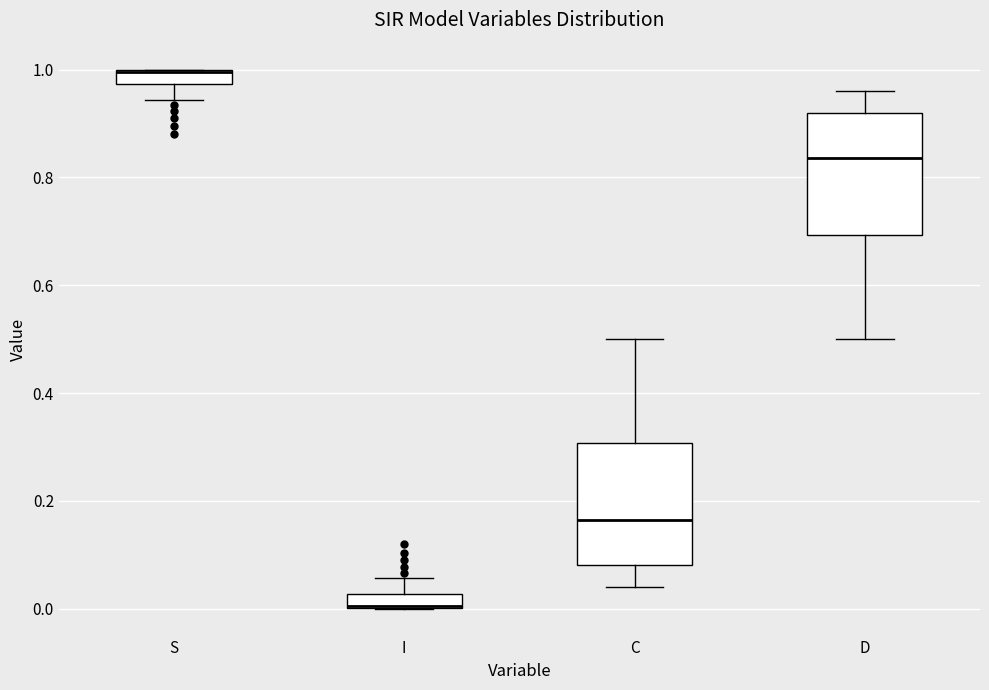

Where does the lower whisker of the box for D end on the y-axis? The values are not printed on the chart, so give them approximately, as read against the axis.

0.50